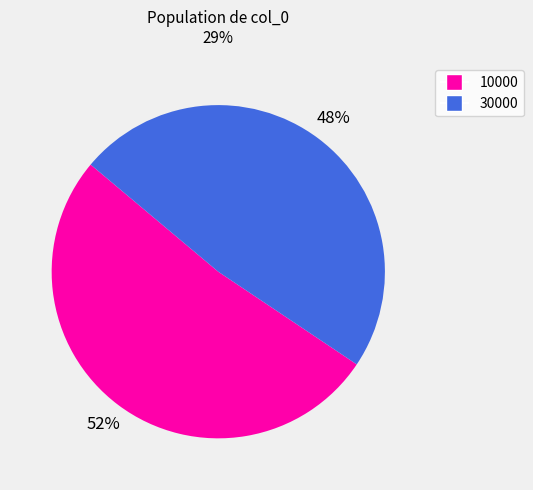

Rank the categories by value from lowest to highest.

30000, 10000